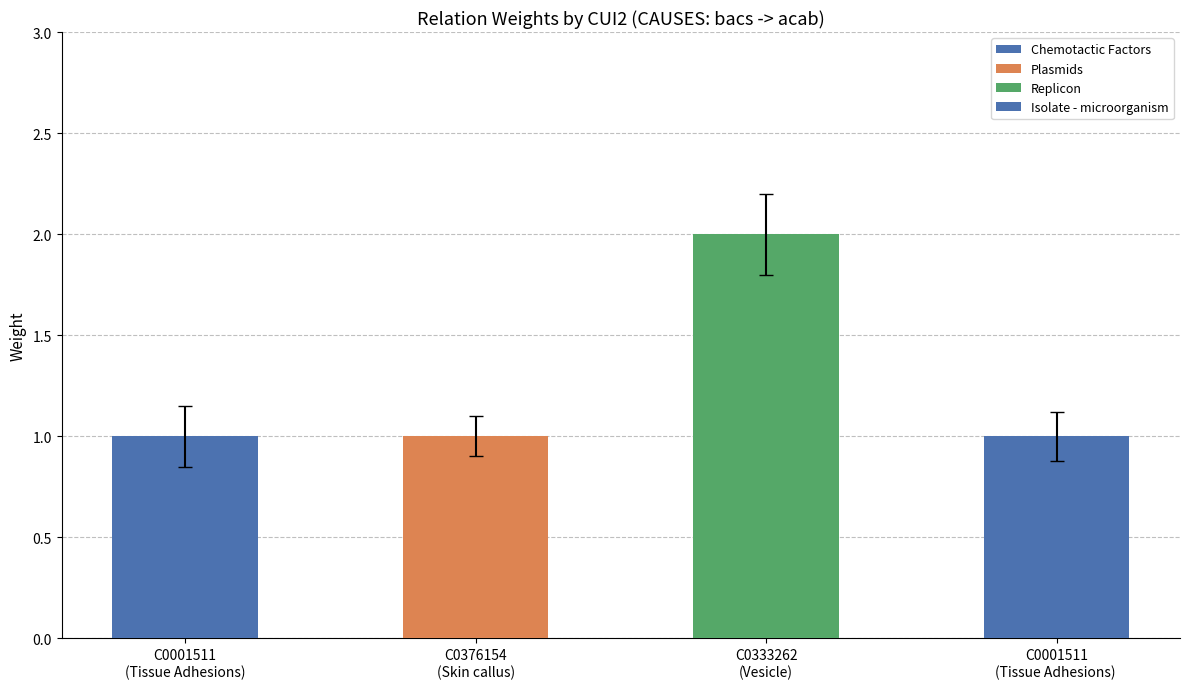

True or false: the data shows 3 at C0333262
(Vesicle).

False